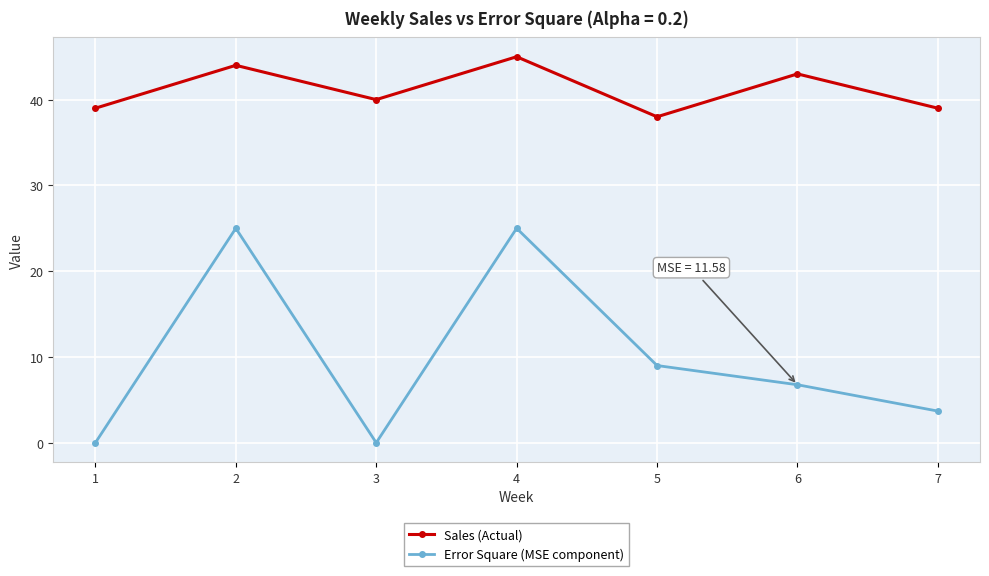

Between 4 and 5, which series saw the biggest shift?

Error Square (MSE component)